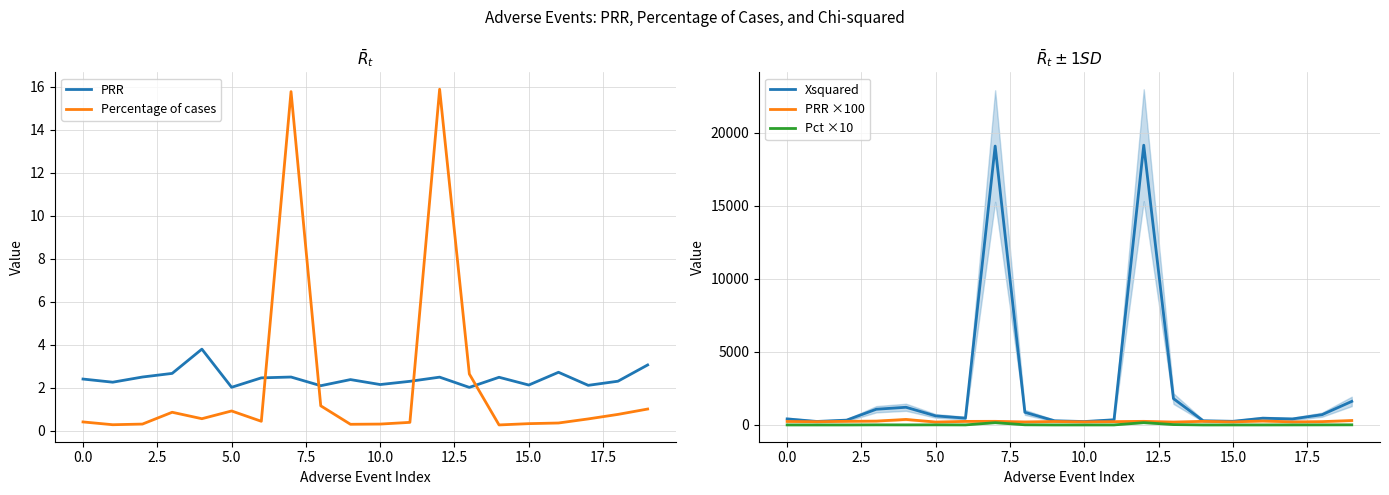

Which series has the largest total across all categories?

Xsquared